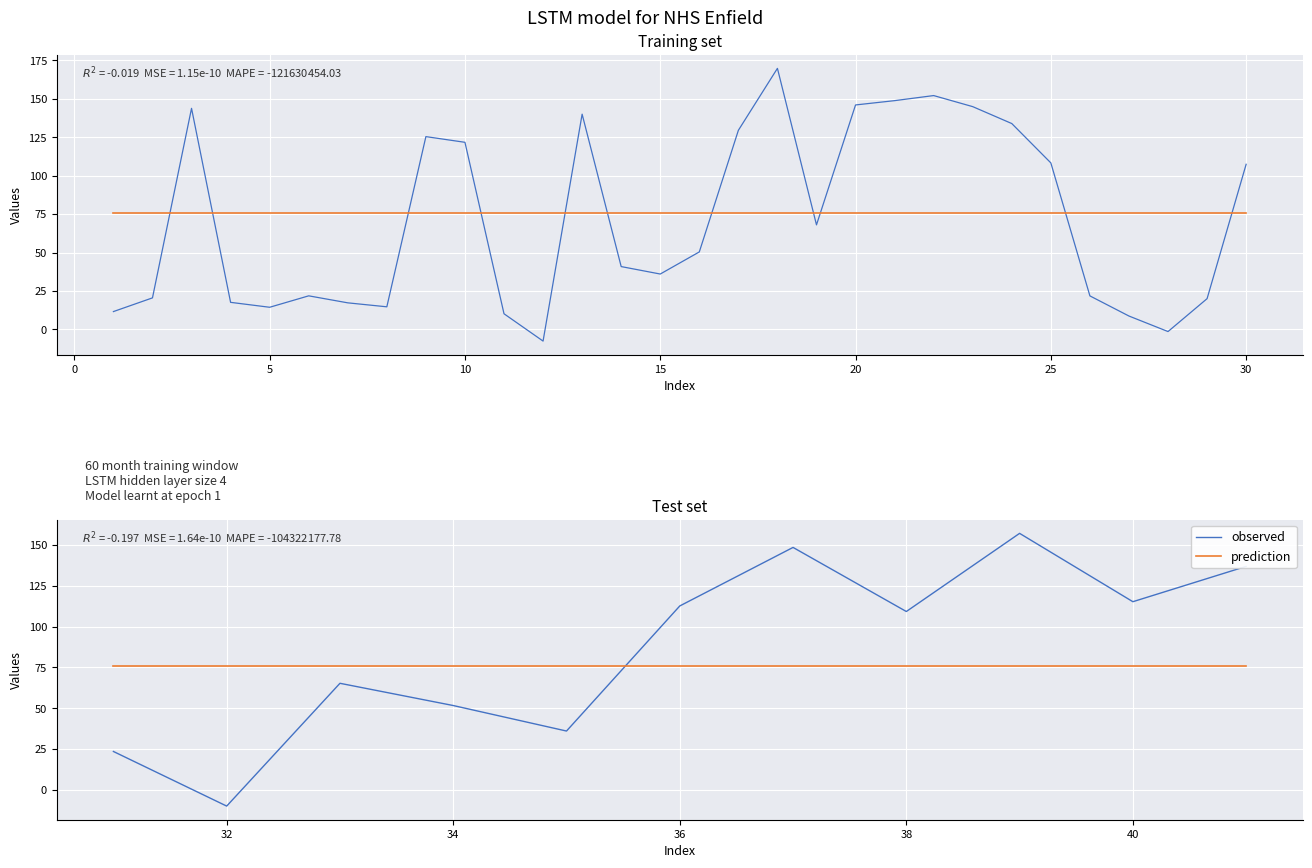

The observed series shows 109.2 at 38. True or false?

True